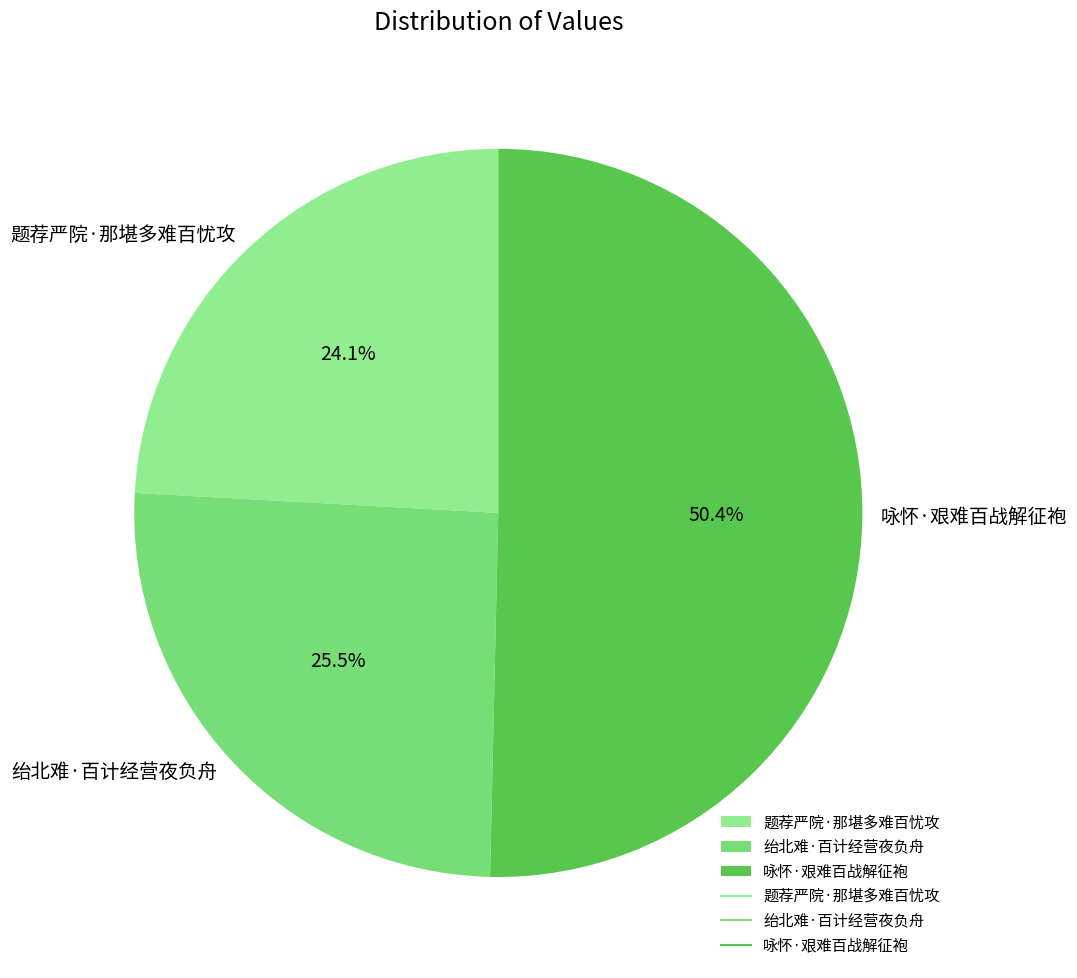

What percentage is NOT represented by 题荐严院·那堪多难百忧攻?

75.9%